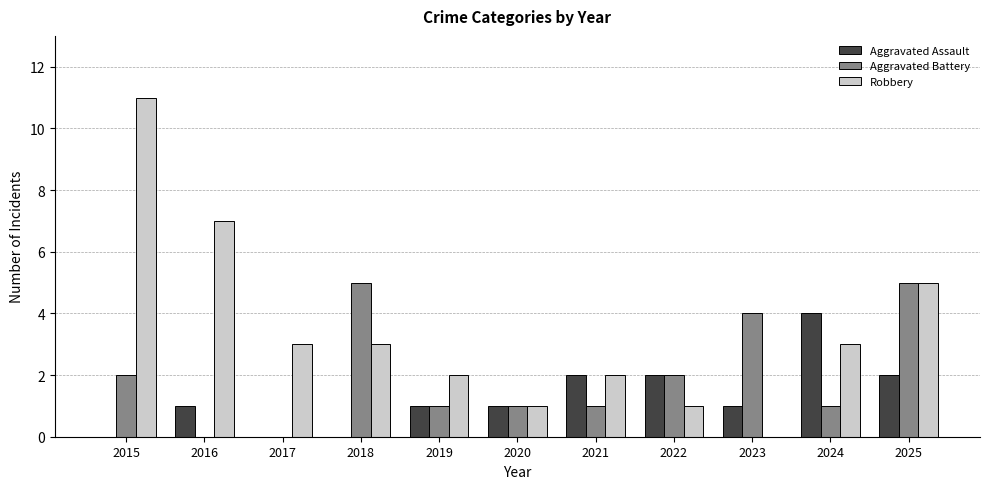

Is the value of Robbery at 2015 greater than the value of Aggravated Battery at 2022?

Yes